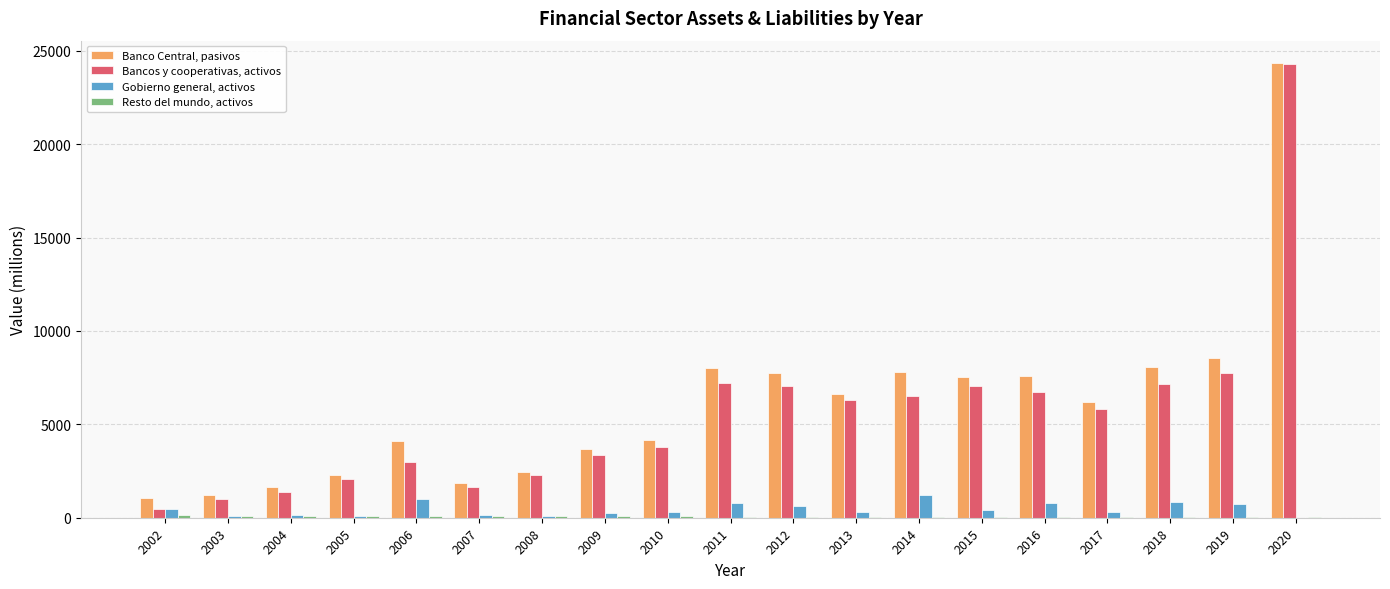

What is the maximum value shown in the chart?

24329